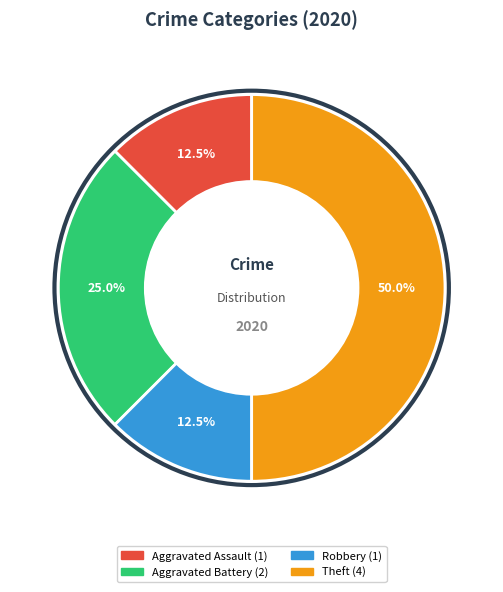

What is the largest slice in the pie chart?

Theft